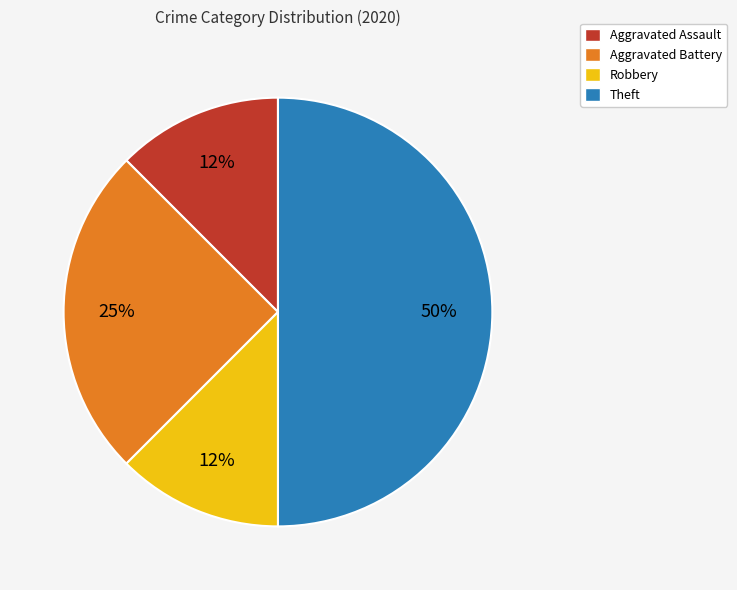

Which slice is the largest?

Theft